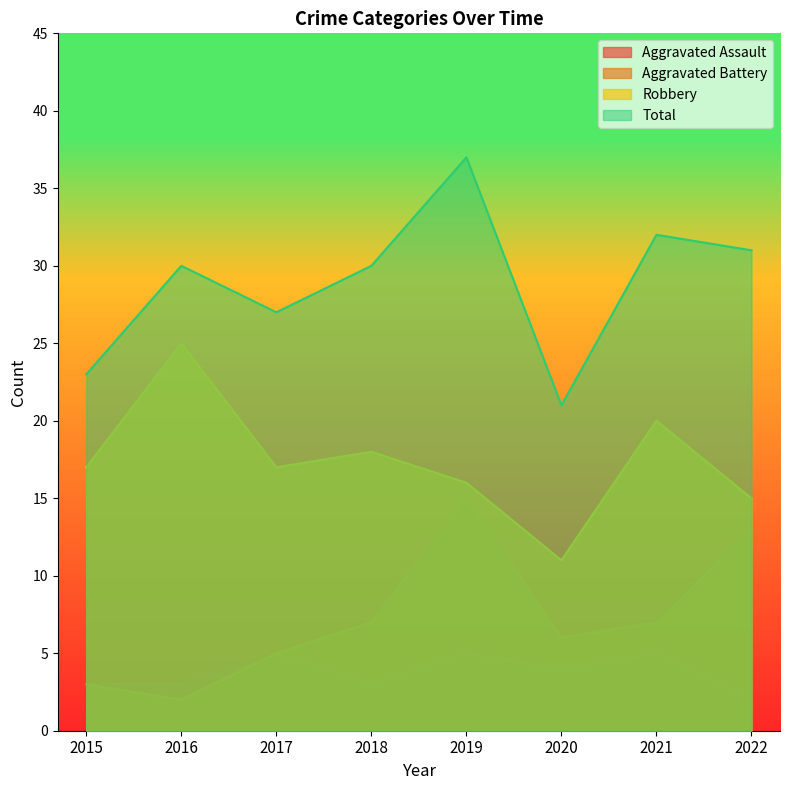

What is the difference between the highest and lowest values at 2018?

27